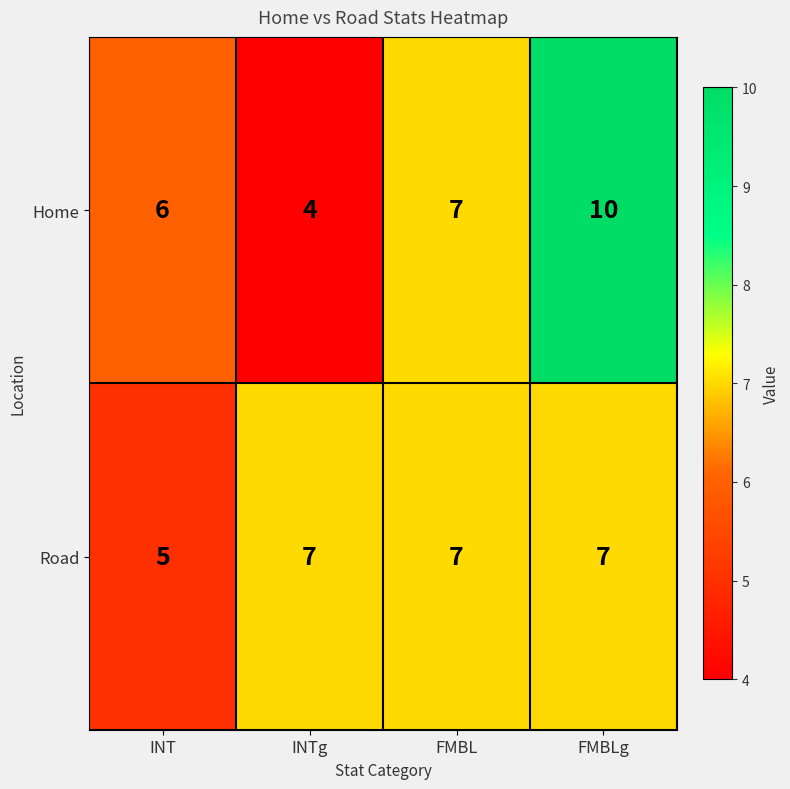

Rank the series by their average value, from highest to lowest.

Home, Road